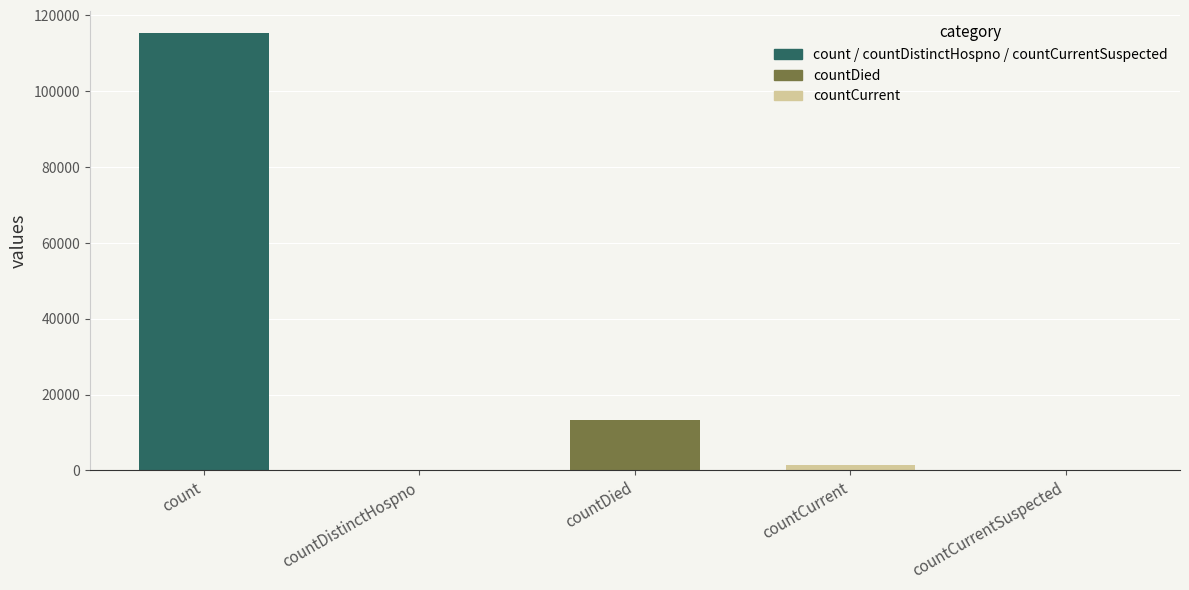

The value at countCurrent is 2276. True or false?

False